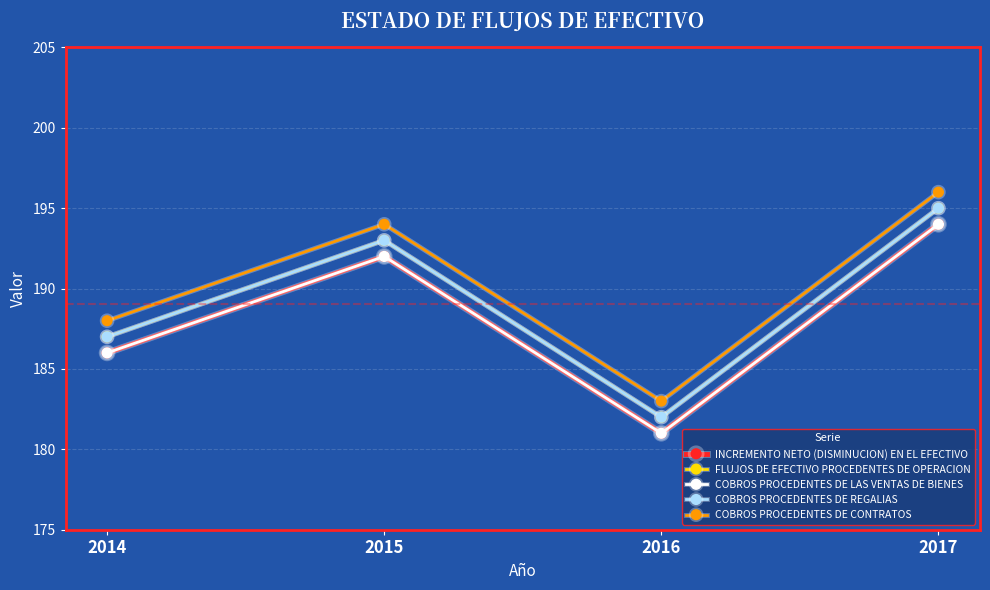

Is this an area chart (filled region under the line)?

No